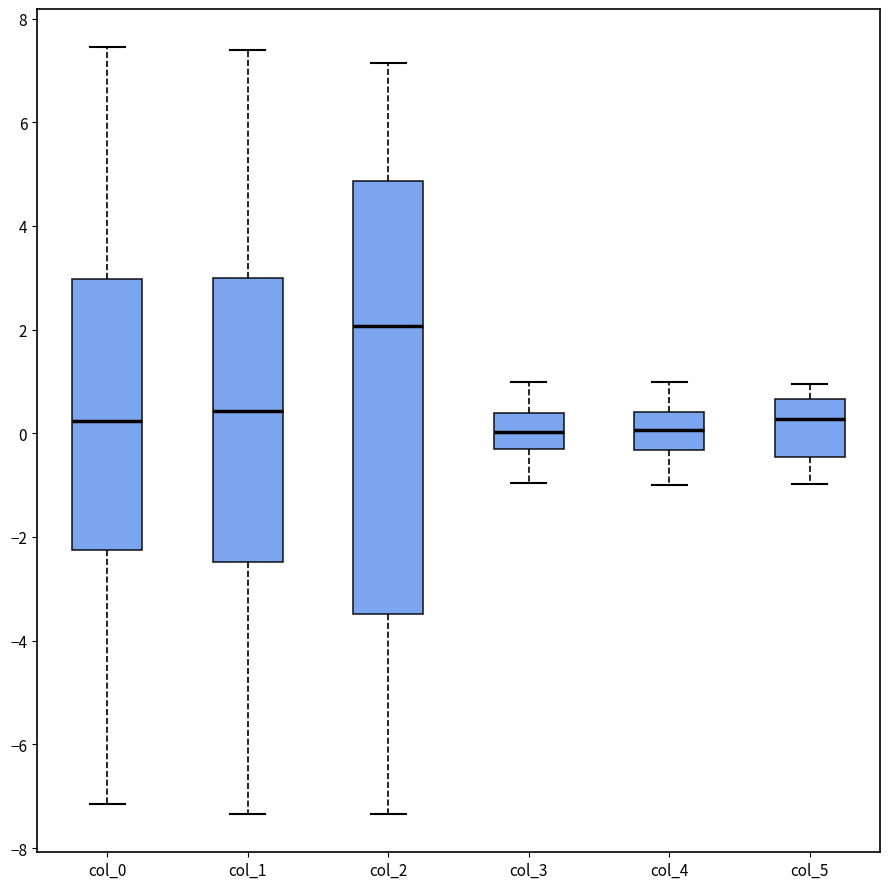

Where is the lower edge of the box for col_1 on the y-axis? The values are not printed on the chart, so give them approximately, as read against the axis.

-2.4